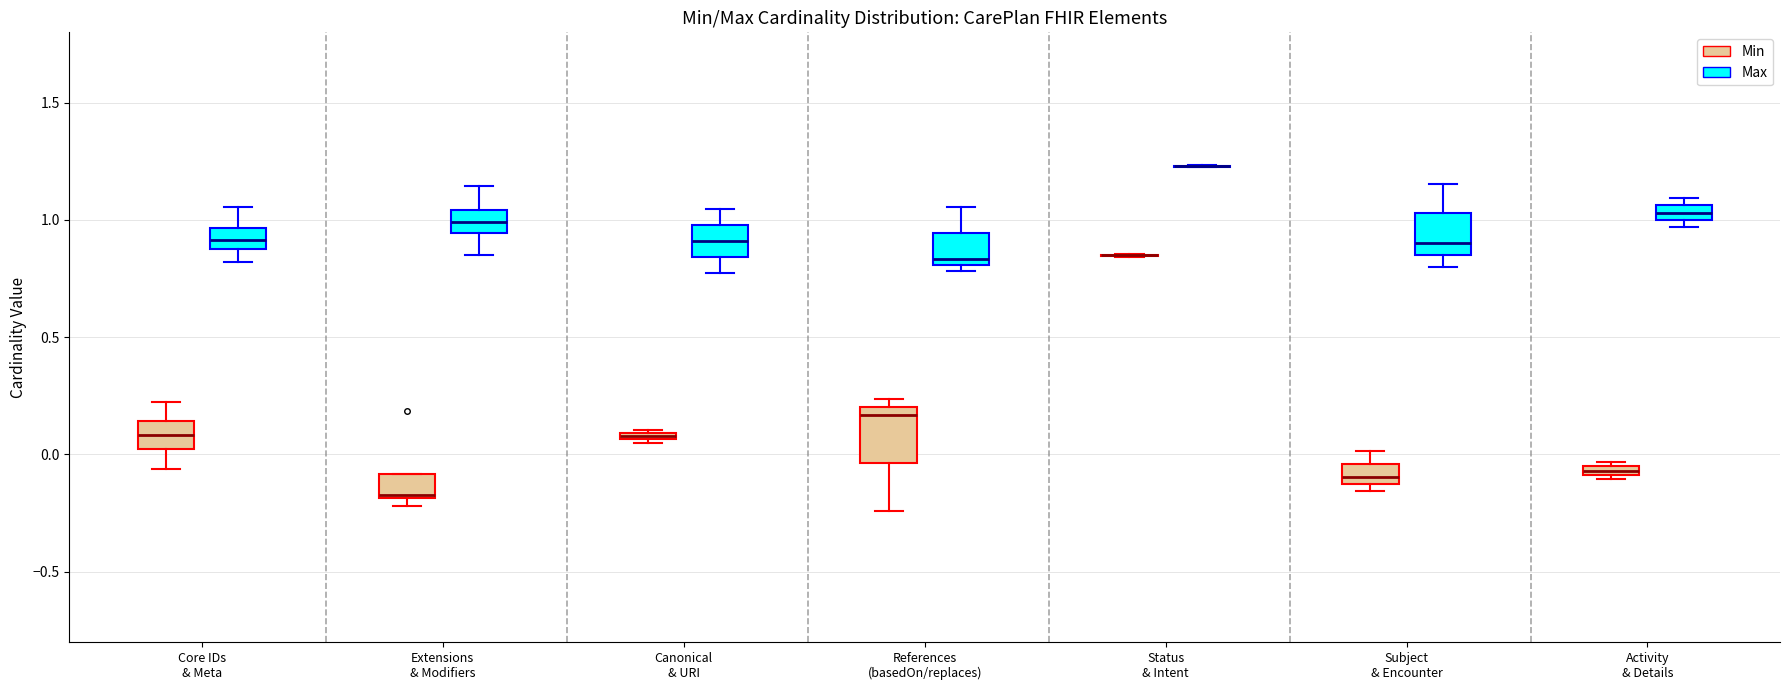

Where is the upper edge of the box for References (basedOn/replaces) (Min) on the y-axis? The values are not printed on the chart, so give them approximately, as read against the axis.

0.20